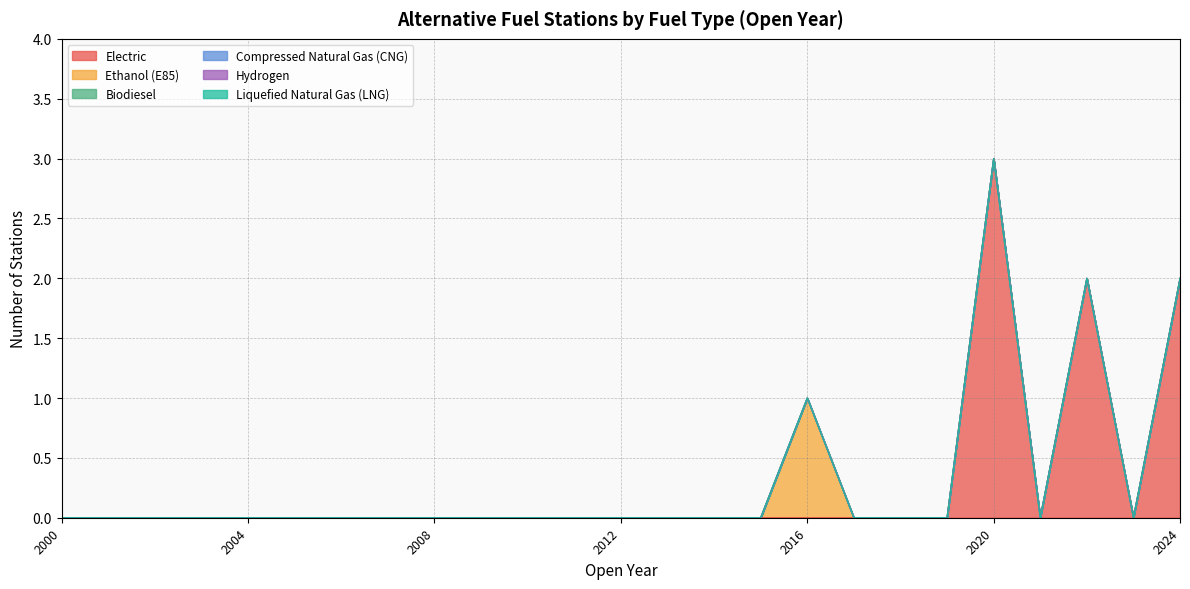

Between 2009 and 2008, which is larger?

2009